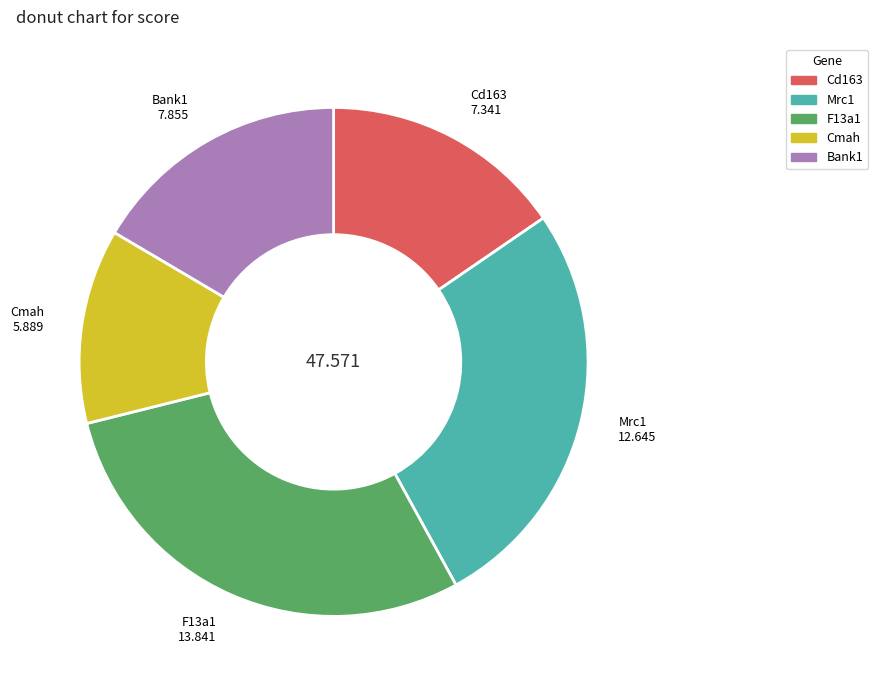

The Cd163 slice represents 22% of the pie. True or false?

False